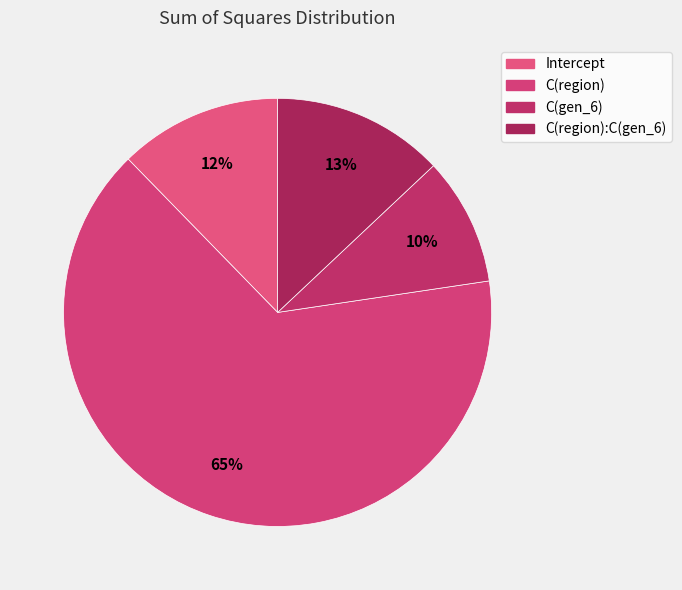

What is the smallest slice in the pie chart?

C(gen_6)